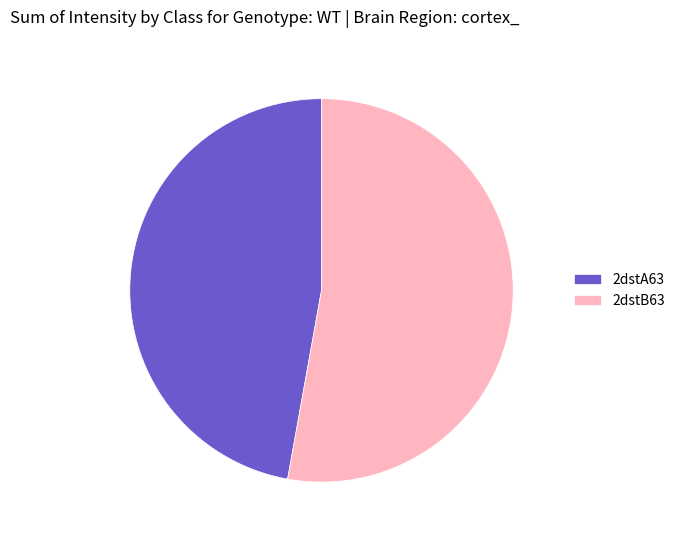

Rank the categories by value from highest to lowest.

2dstB63, 2dstA63